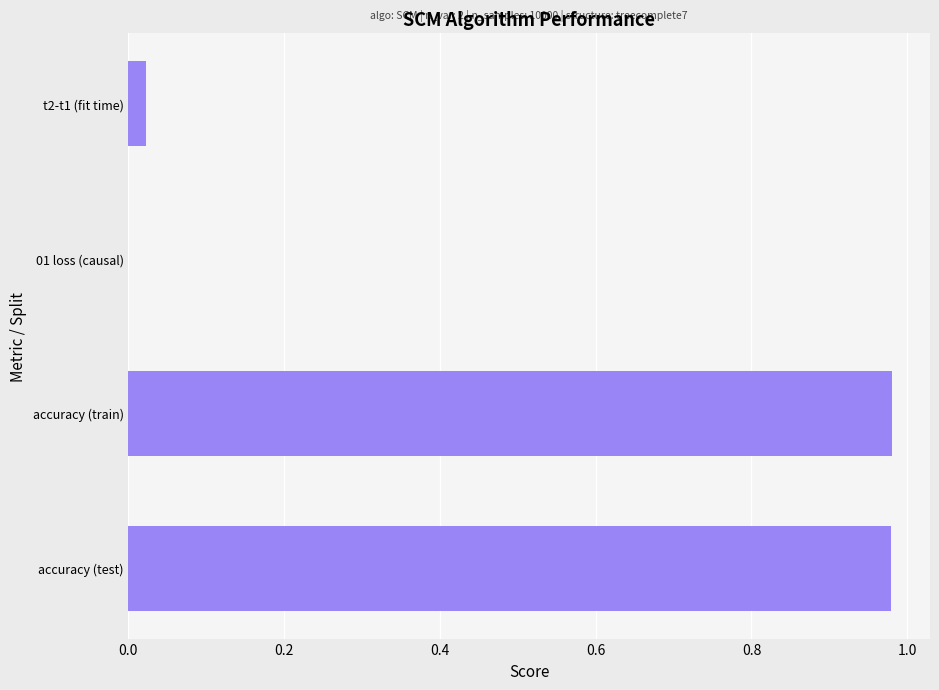

The value at accuracy (test) is 0.4. True or false?

False